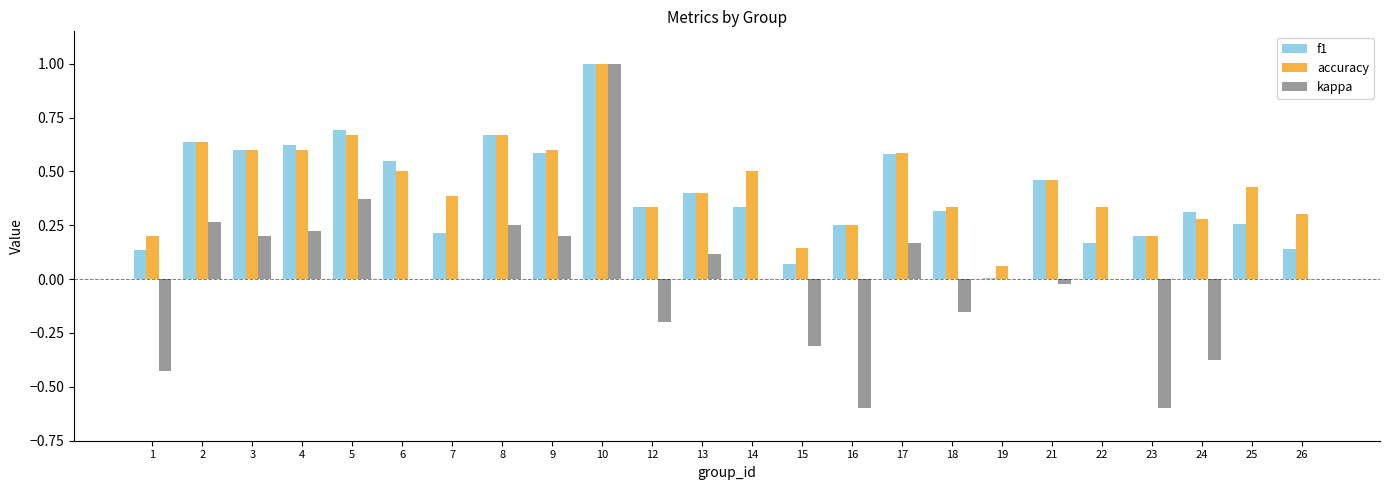

At which category is the sum across all series the highest?

10